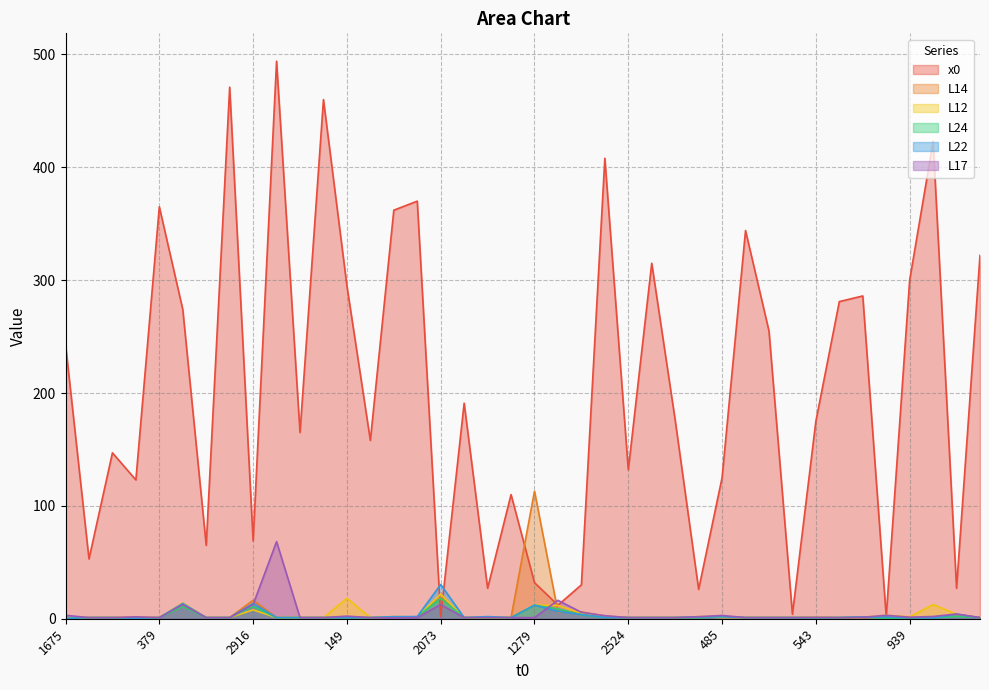

What is the difference between the maximum and minimum values in the x0 series?

492.0